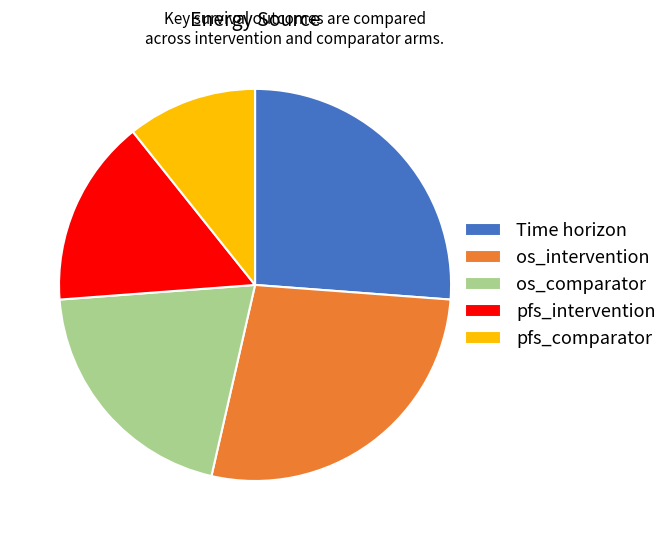

What is the ratio of the value at Time horizon to the value at os_comparator?

1.3